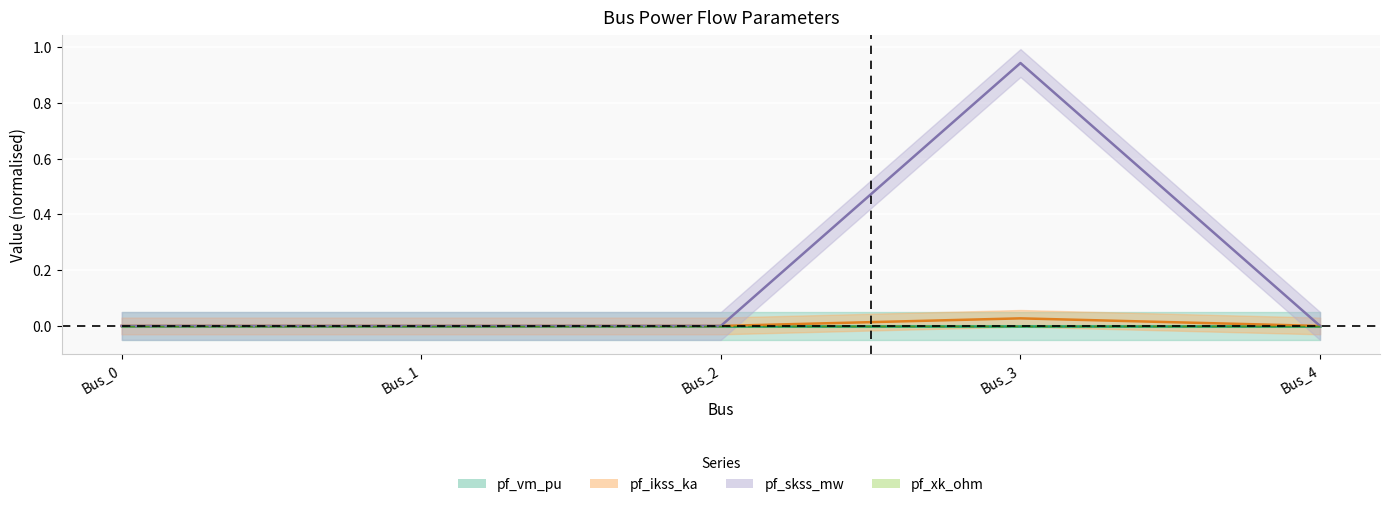

True or false: pf_skss_mw and pf_ikss_ka intersect in this chart.

False